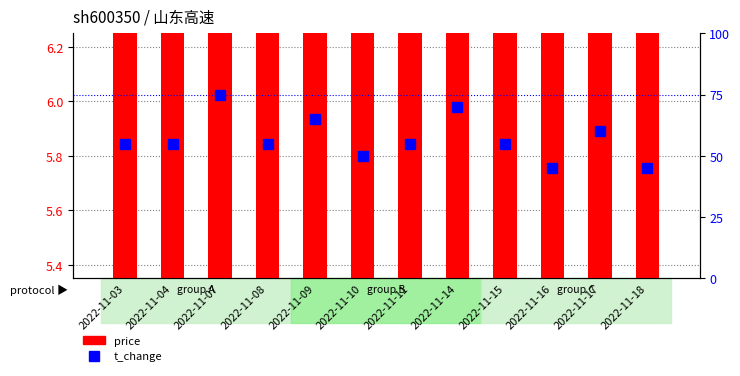

What is the smallest value displayed?

5.4